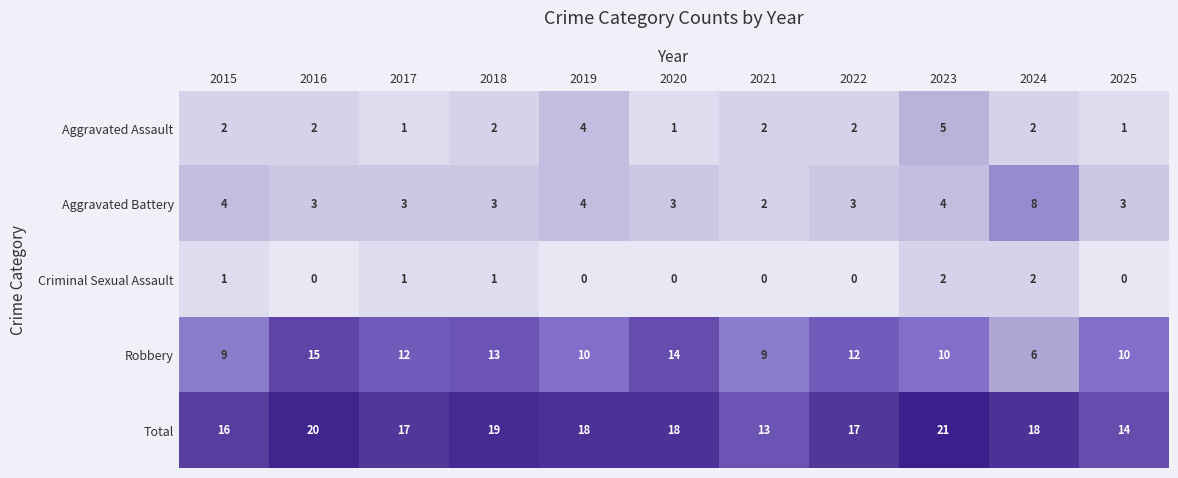

Which series has the largest total across all categories?

Total